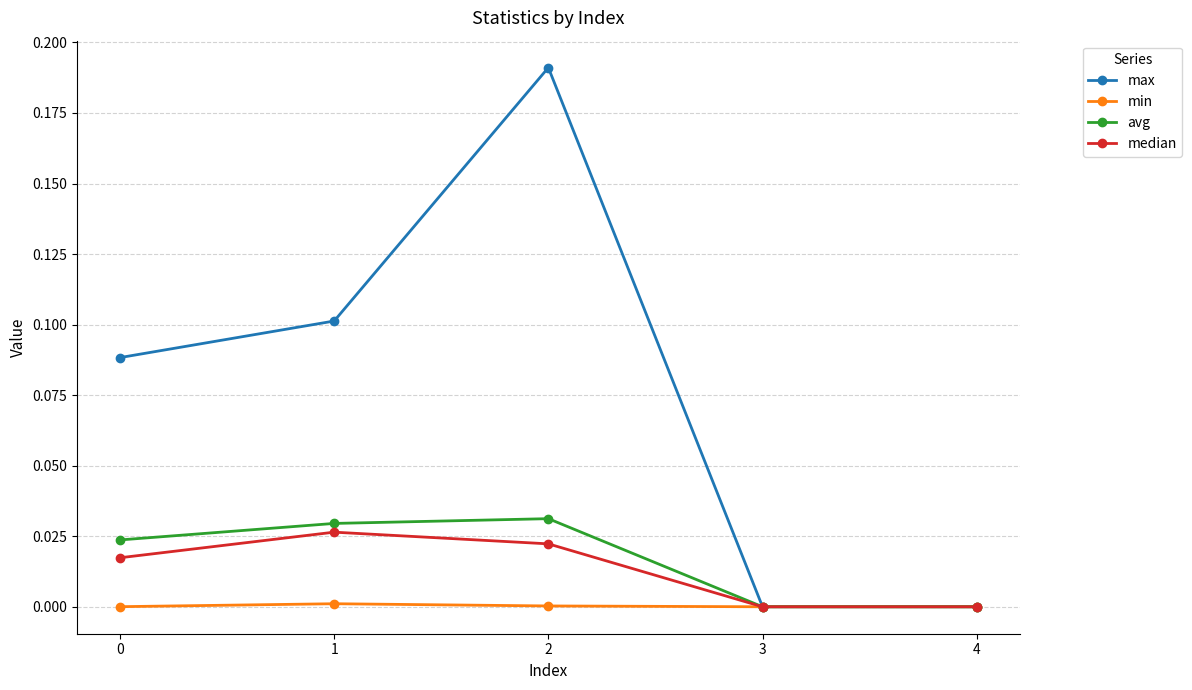

Is the value of avg at 3 greater than the value of median at 1?

No